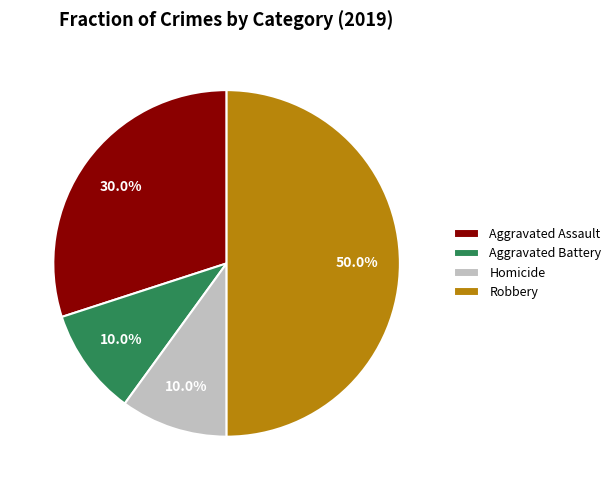

Does Aggravated Assault represent more than half of the total?

No